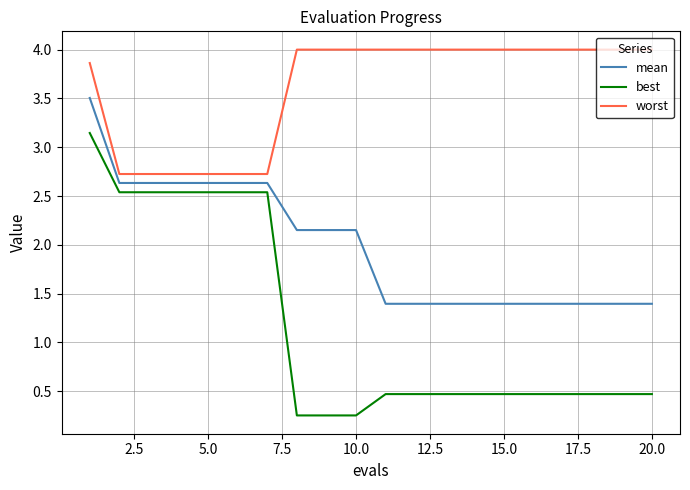

Which series has the largest range (max minus min)?

best